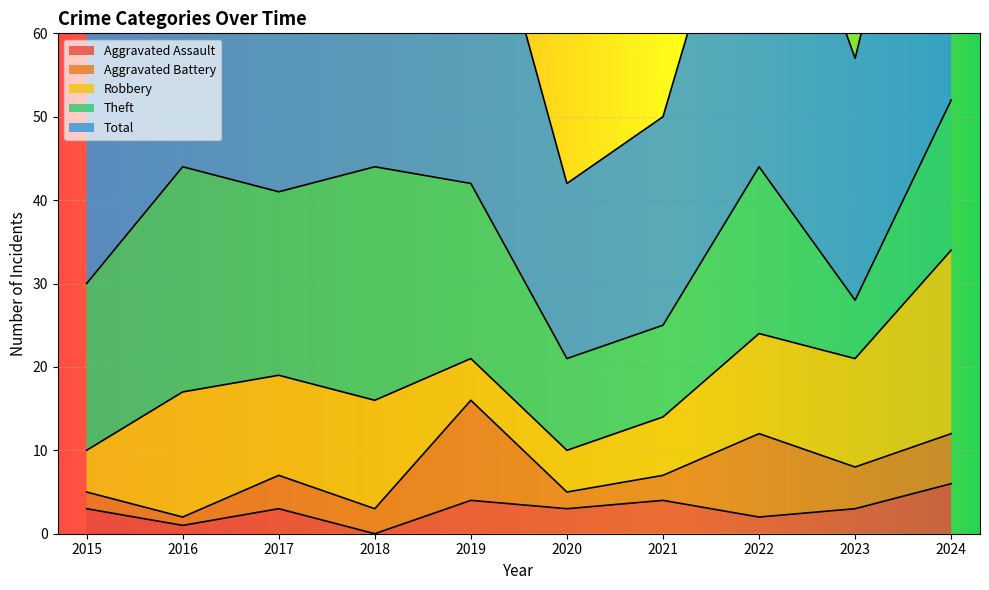

What is the difference between the maximum and minimum values in the Aggravated Assault series?

6